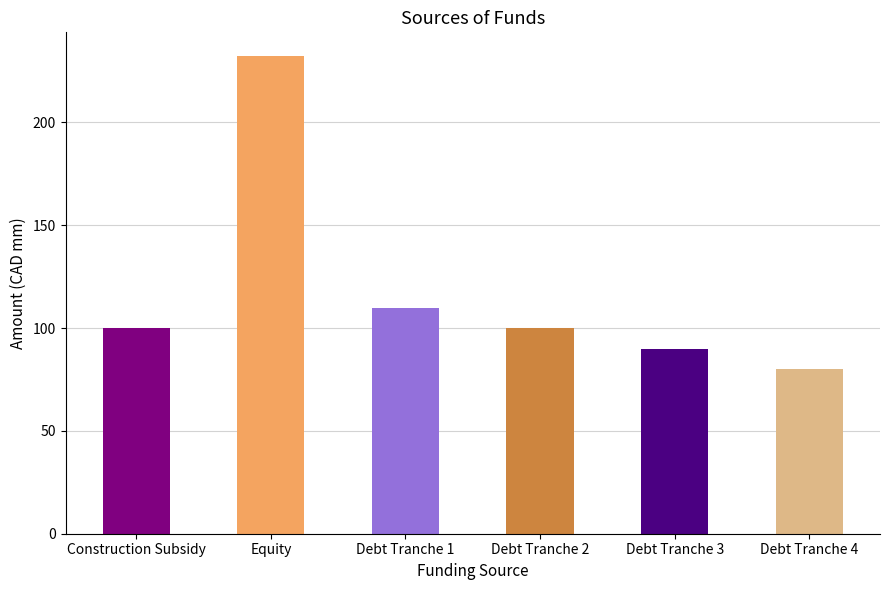

What is the value of the 3rd bar from the left?

110.0